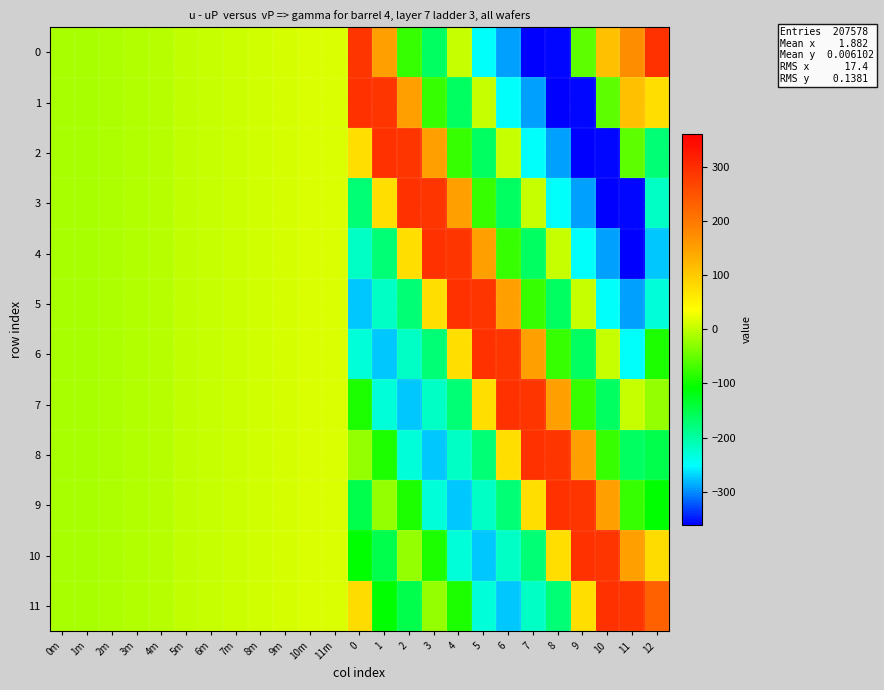

Rank the series by their maximum value, from lowest to highest.

0, 1, 2, 3, 4, 5, 6, 7, 8, 9, 10, 11